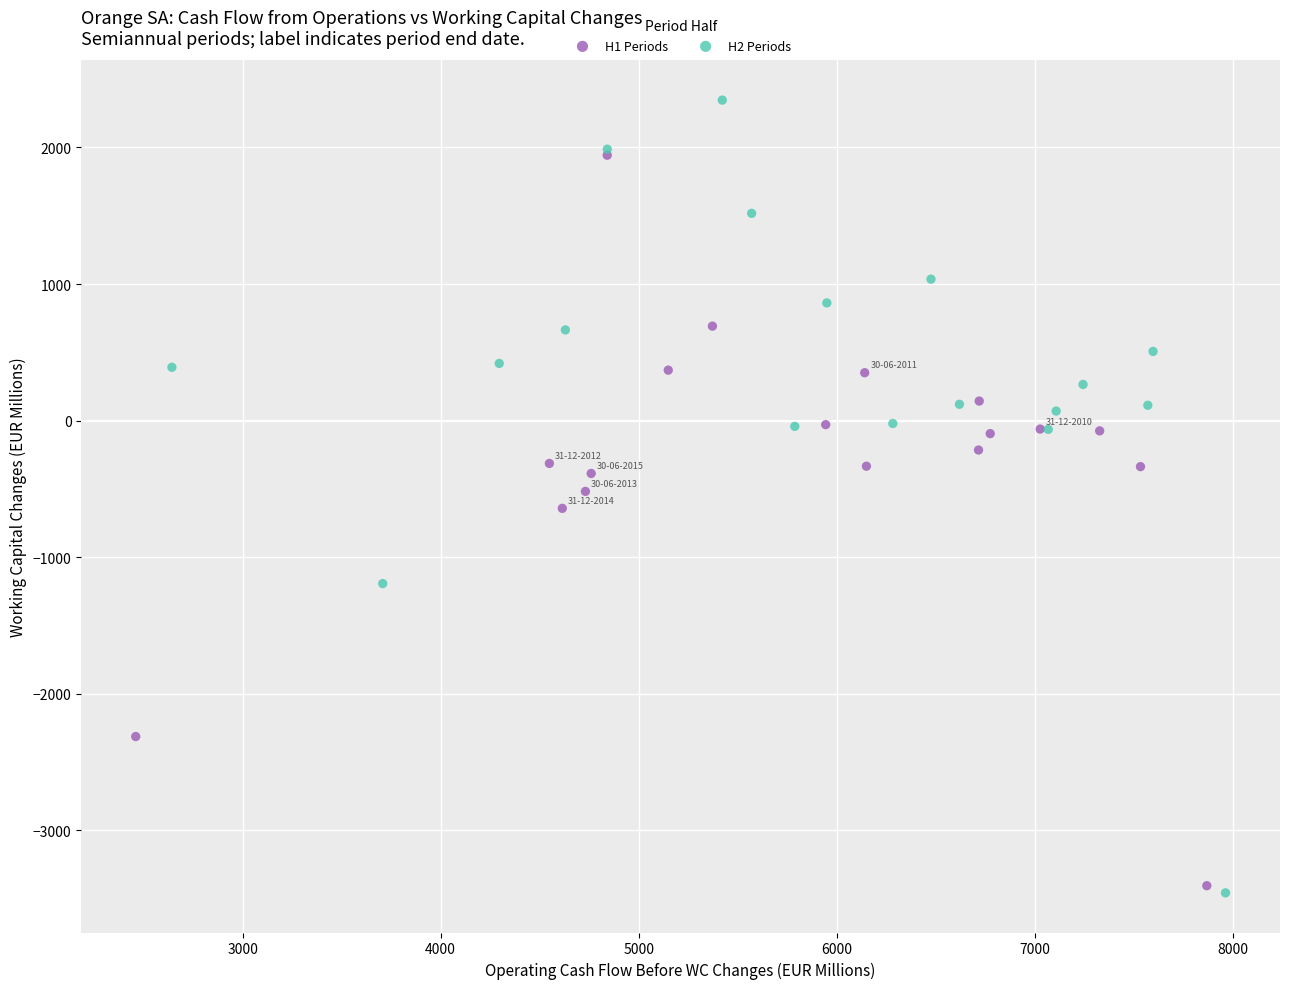

Which series contains the highest Y value?

H2 Periods